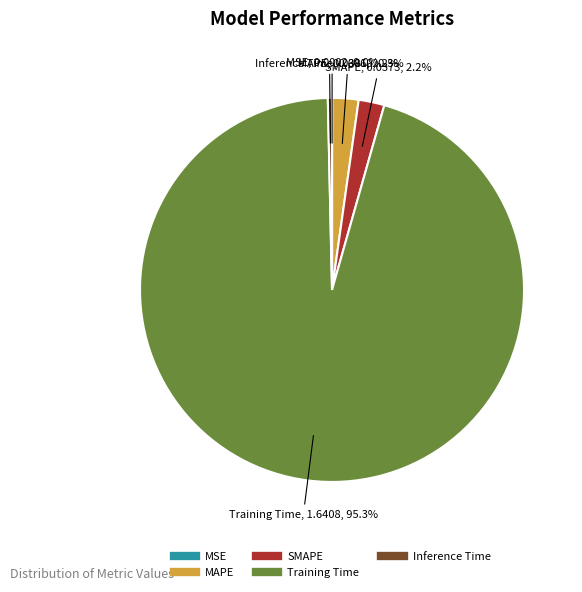

Which slice represents more than half of the pie?

Training Time